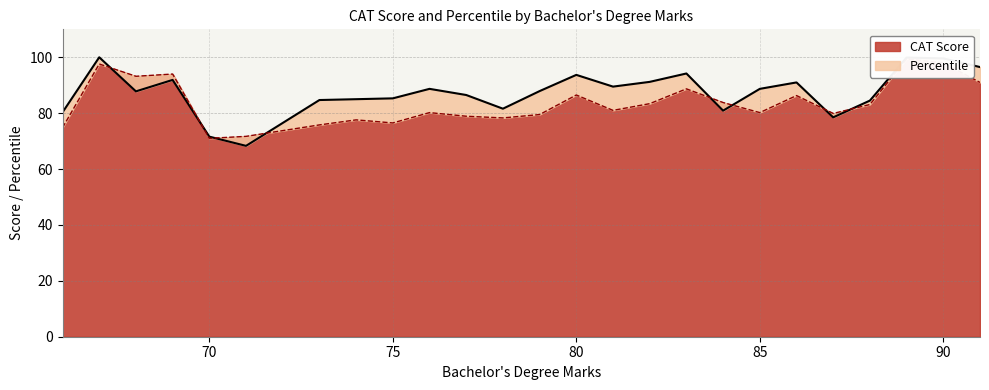

Between 75 and 83, which series saw the biggest shift?

CAT Score